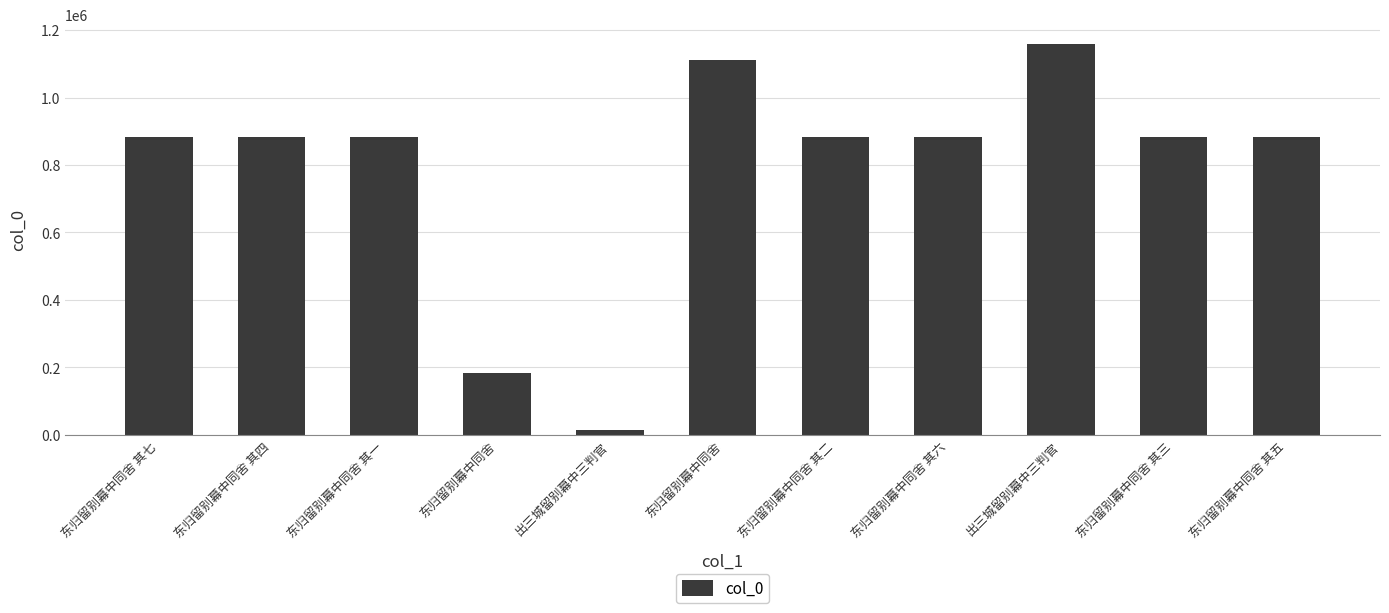

How many categories are shown in the chart?

11